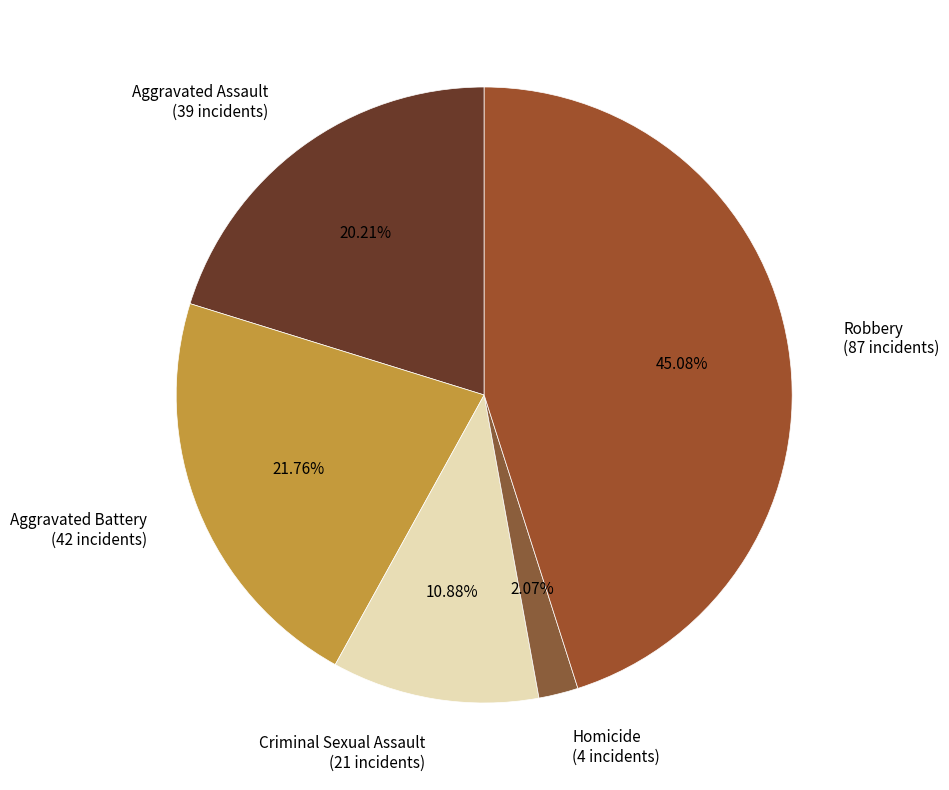

What is the ratio of the value at Aggravated Battery to the value at Aggravated Assault?

1.1